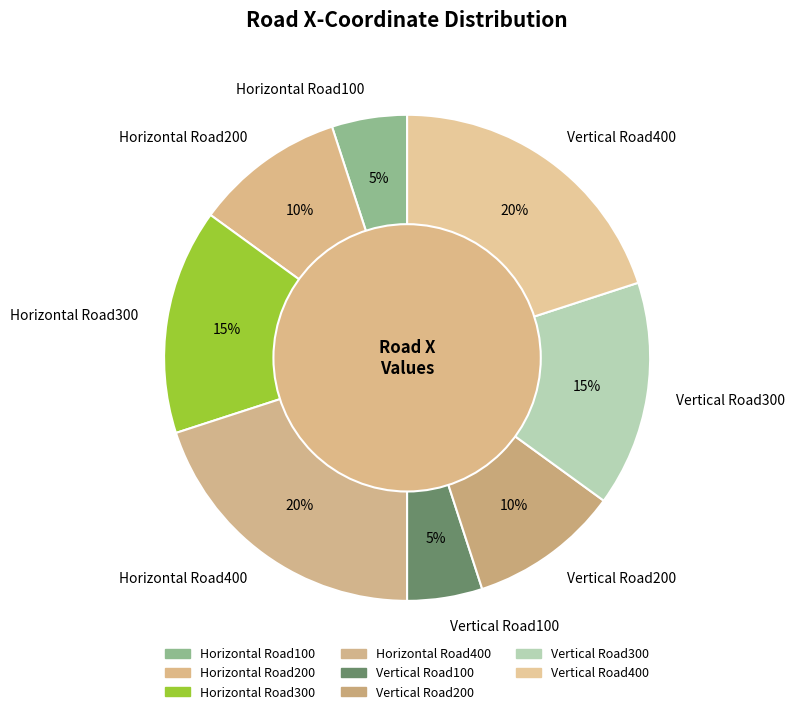

To the nearest percent, what percentage of the pie is Vertical Road400?

20%